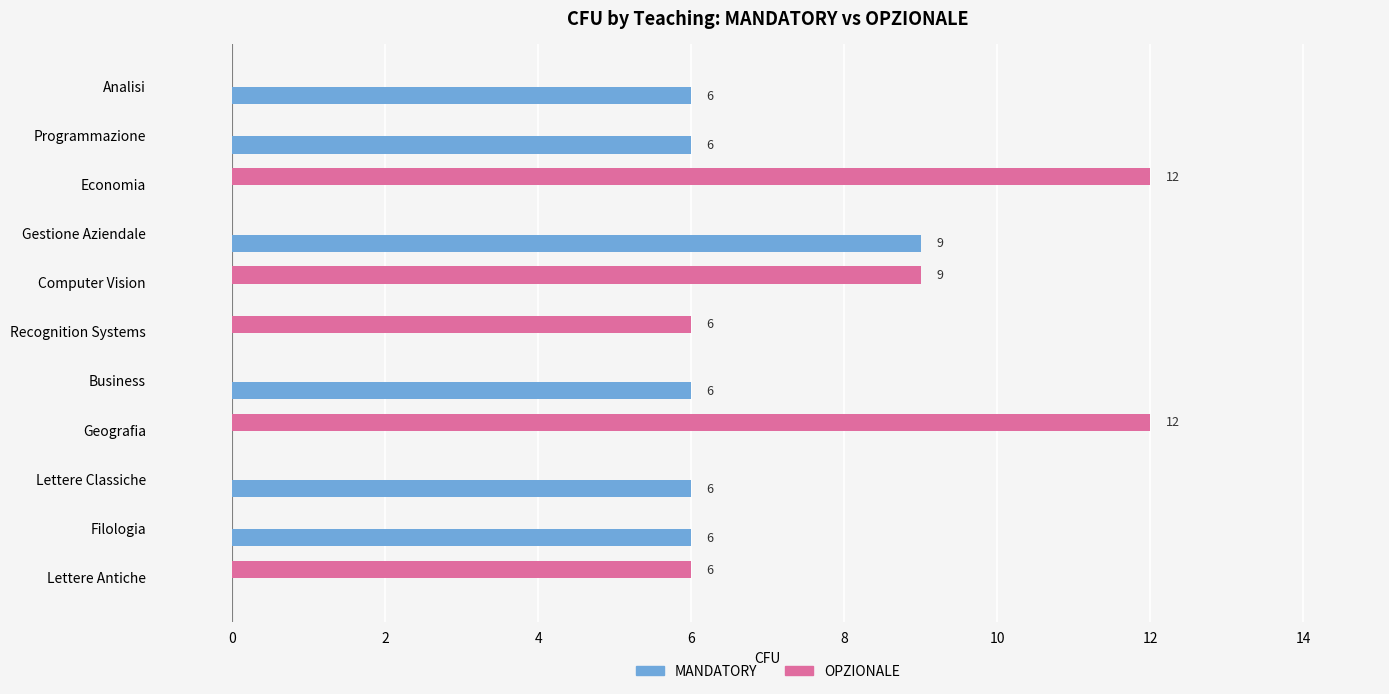

Between Computer Vision and Filologia, which series saw the biggest shift?

OPZIONALE